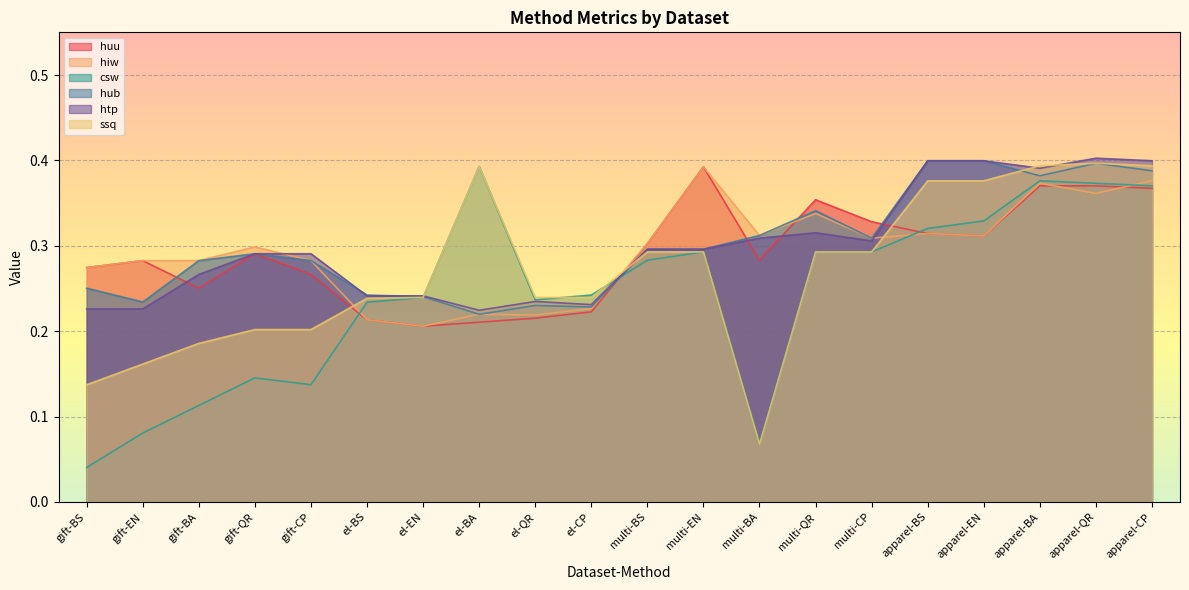

How many interior local valleys does the htp series have?

4